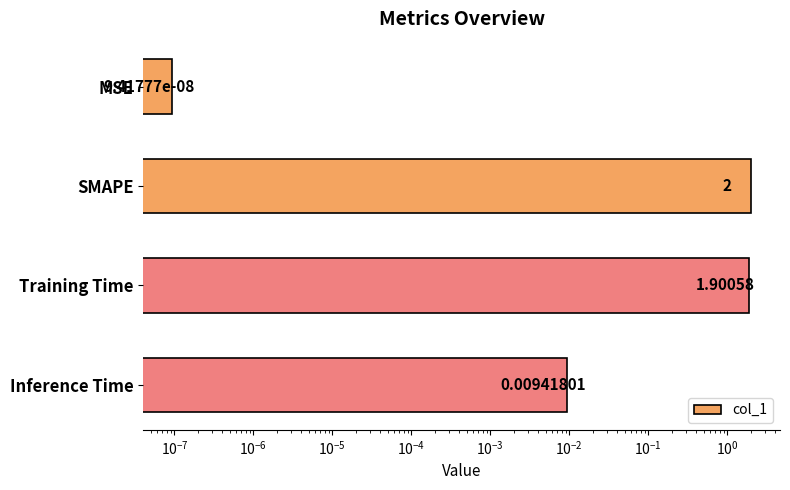

What is the difference between the maximum and minimum values?

2.0